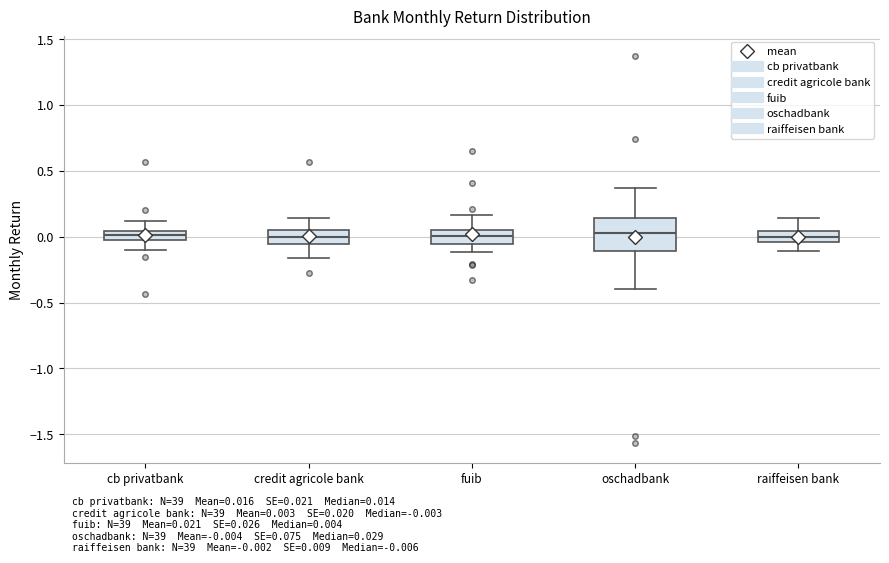

Which box is the tallest, from its lower edge to its upper edge?

oschadbank